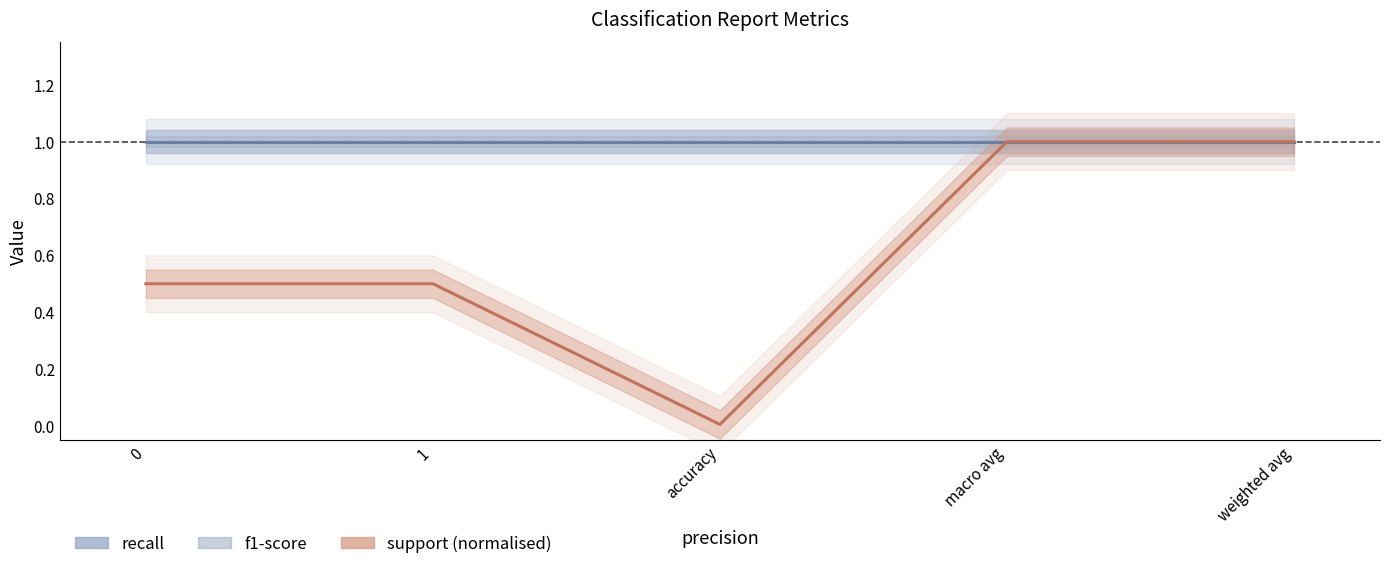

Rank the series by their maximum value, from lowest to highest.

recall, f1-score, support